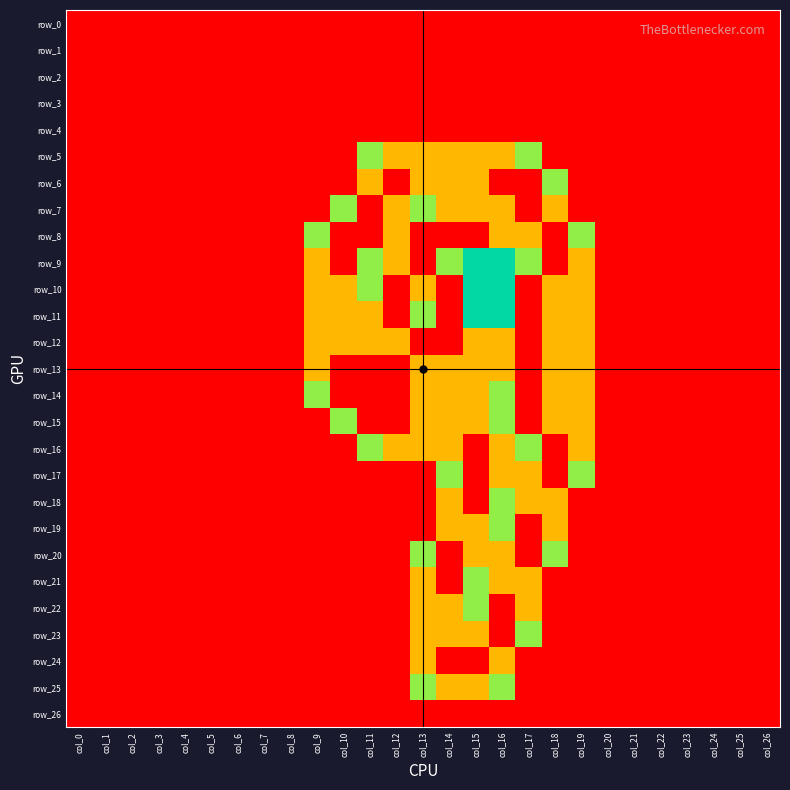

Which label corresponds to the smallest value in the chart?

col_0